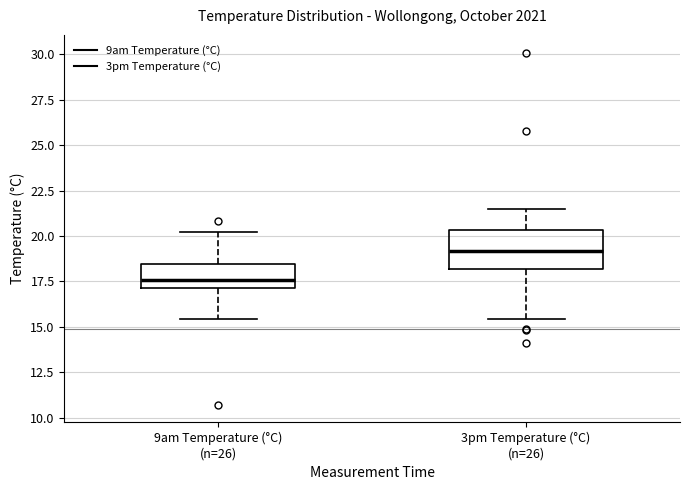

Where does the median line of the box for 9am Temperature (°C) (n=26) sit on the y-axis? The values are not printed on the chart, so give them approximately, as read against the axis.

17.5